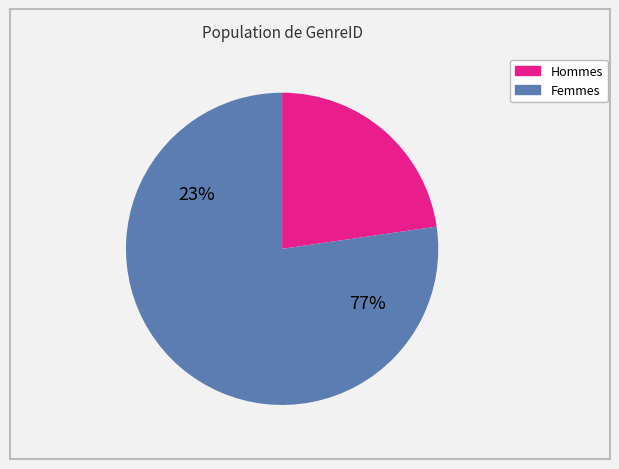

Is it true that Fiction is 1% of the pie?

False